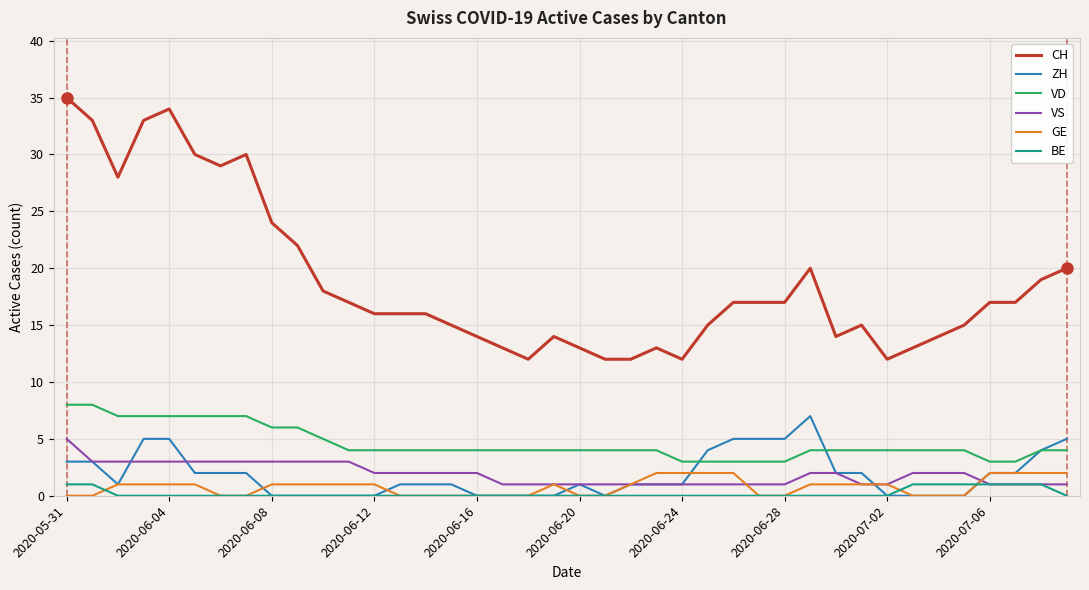

Which series has the widest spread of values?

CH